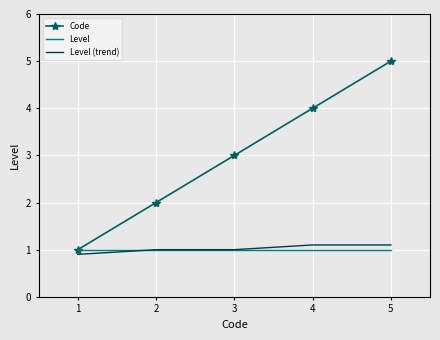

Which series has the widest spread of values?

Code